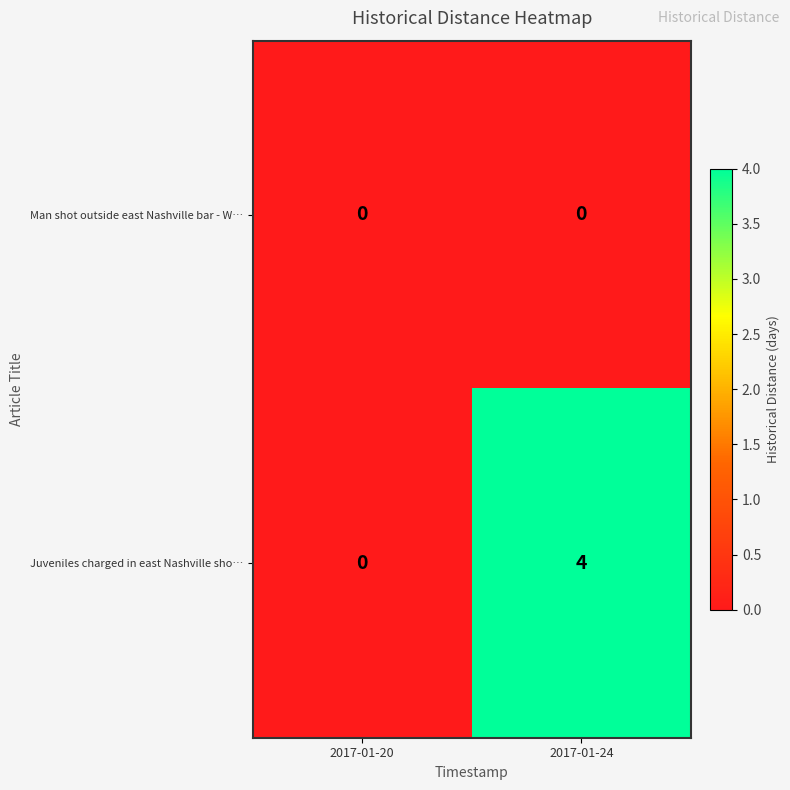

Which category has the highest value across all series?

2017-01-24